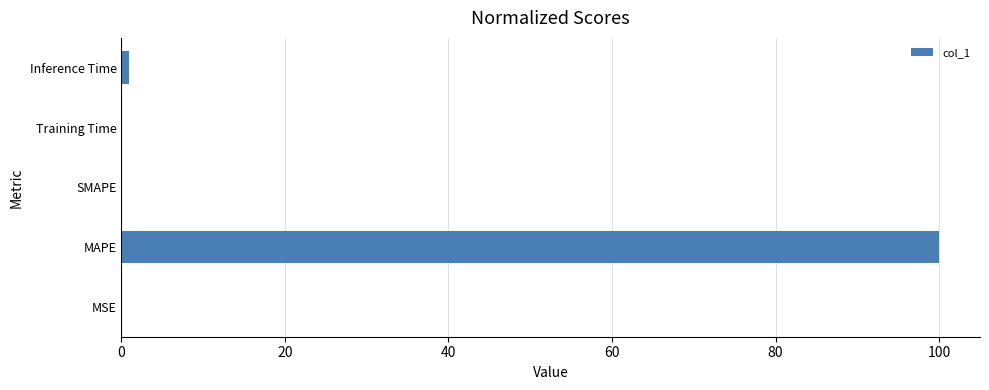

What is the change in value from MAPE to SMAPE?

-100.0